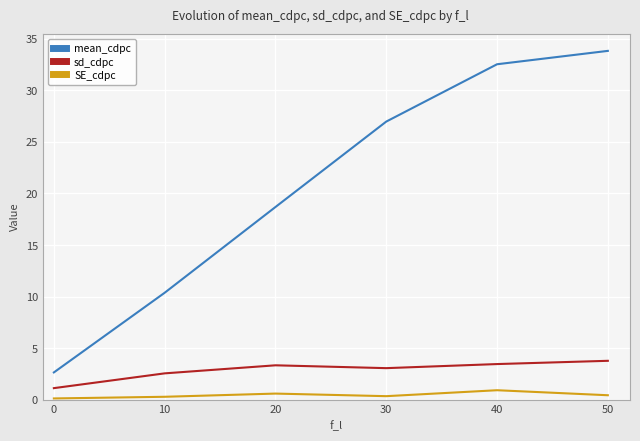

True or false: SE_cdpc and sd_cdpc cross at least once.

False